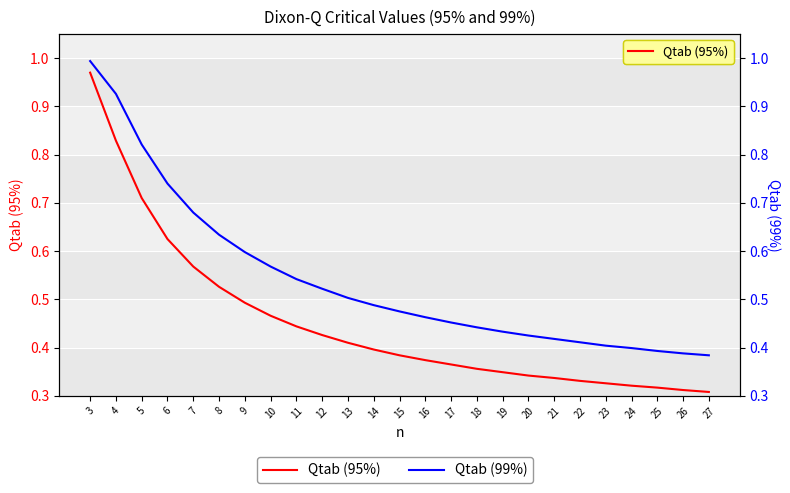

How many lines are shown in the chart?

2